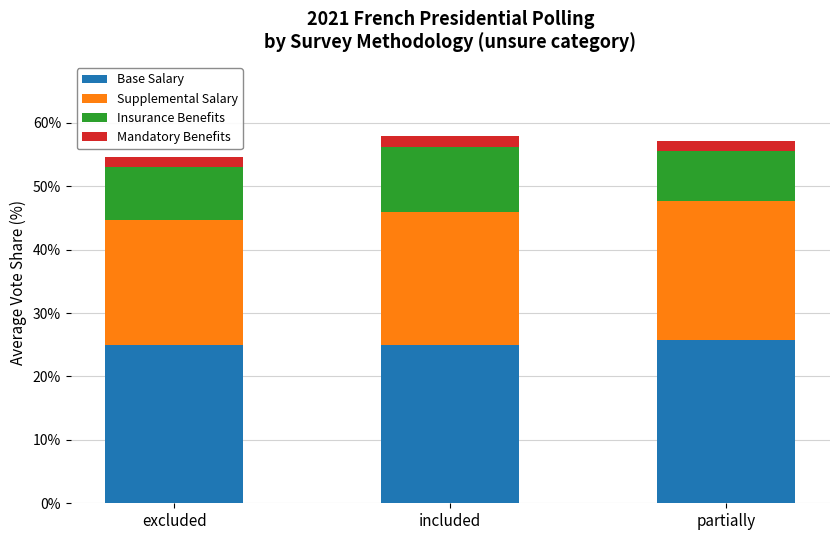

What is the total value across all series at excluded?

54.6